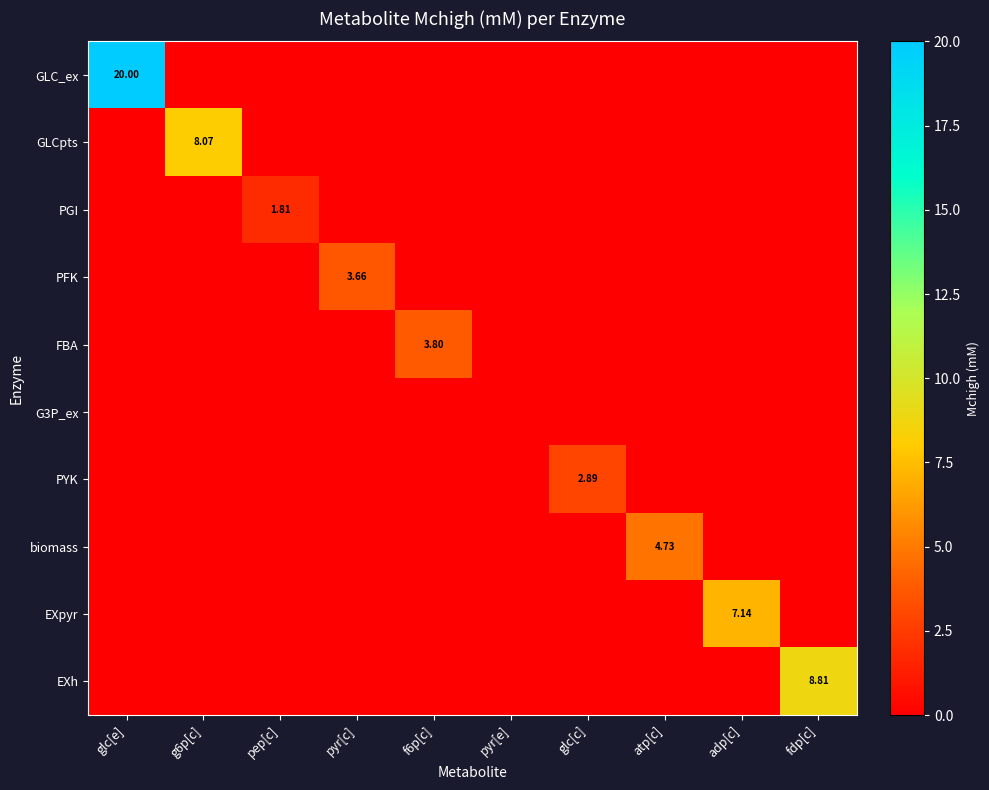

What is the sum of all PYK values?

2.9